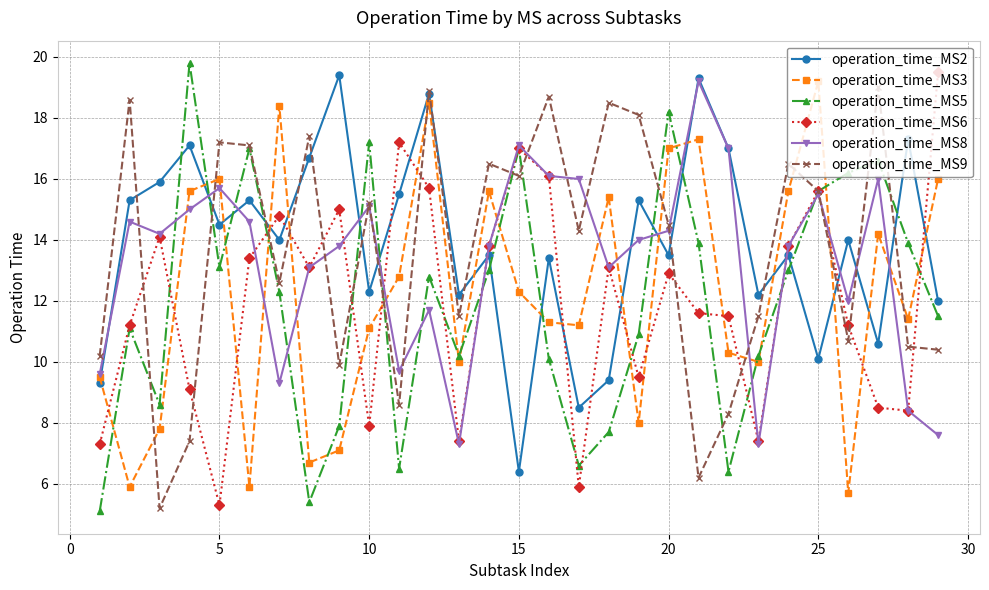

Does the chart have visible grid lines?

Yes